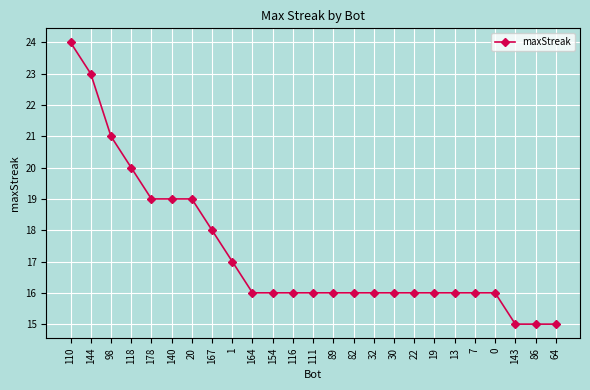

True or false: the data shows 19 at 20.

True